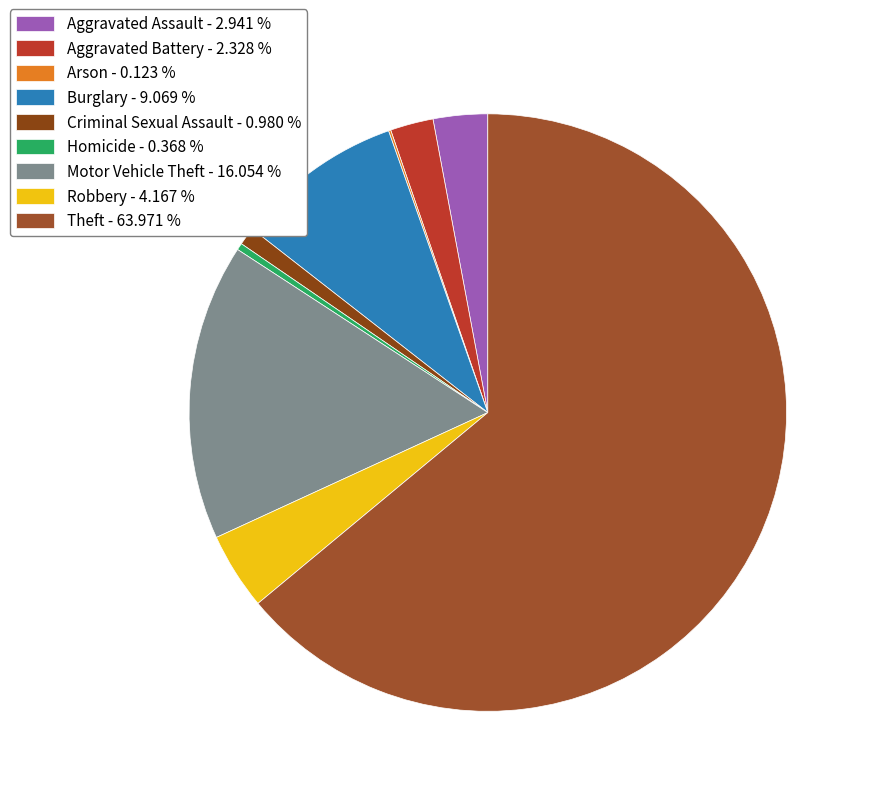

What is the majority slice?

Theft